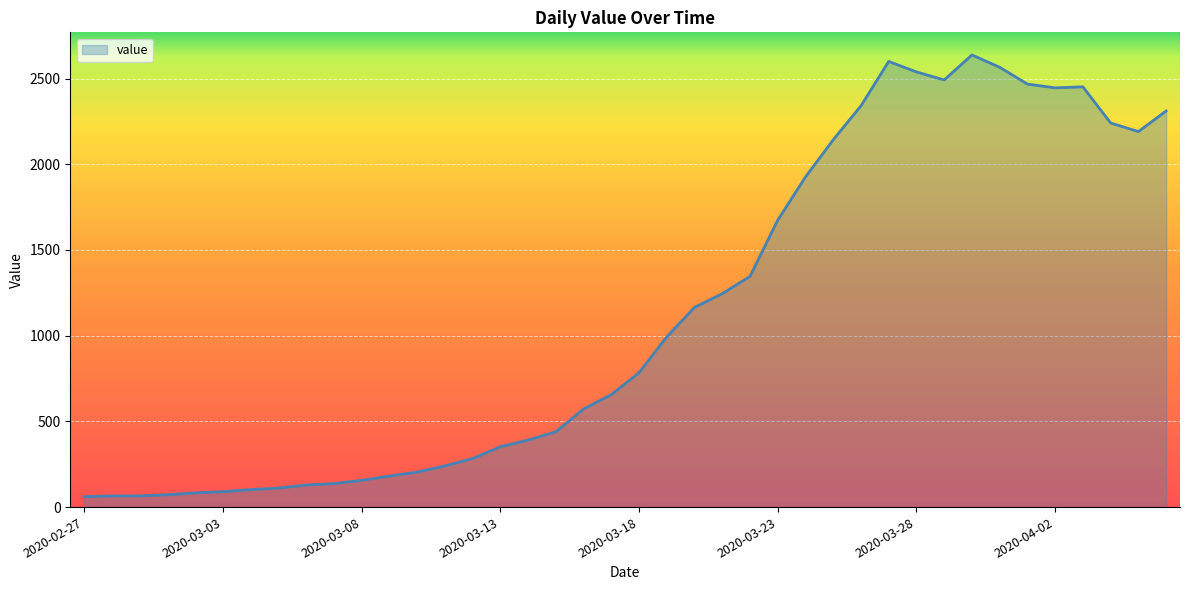

What is the greatest value displayed?

2638